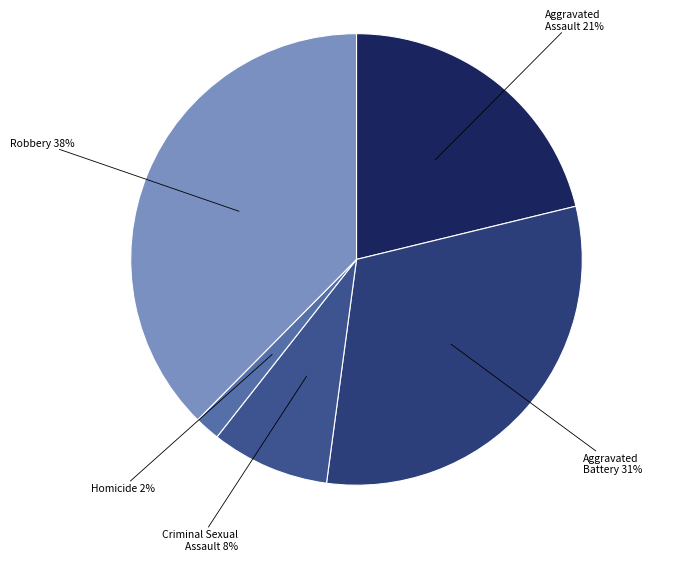

Count the number of slices in the pie.

5